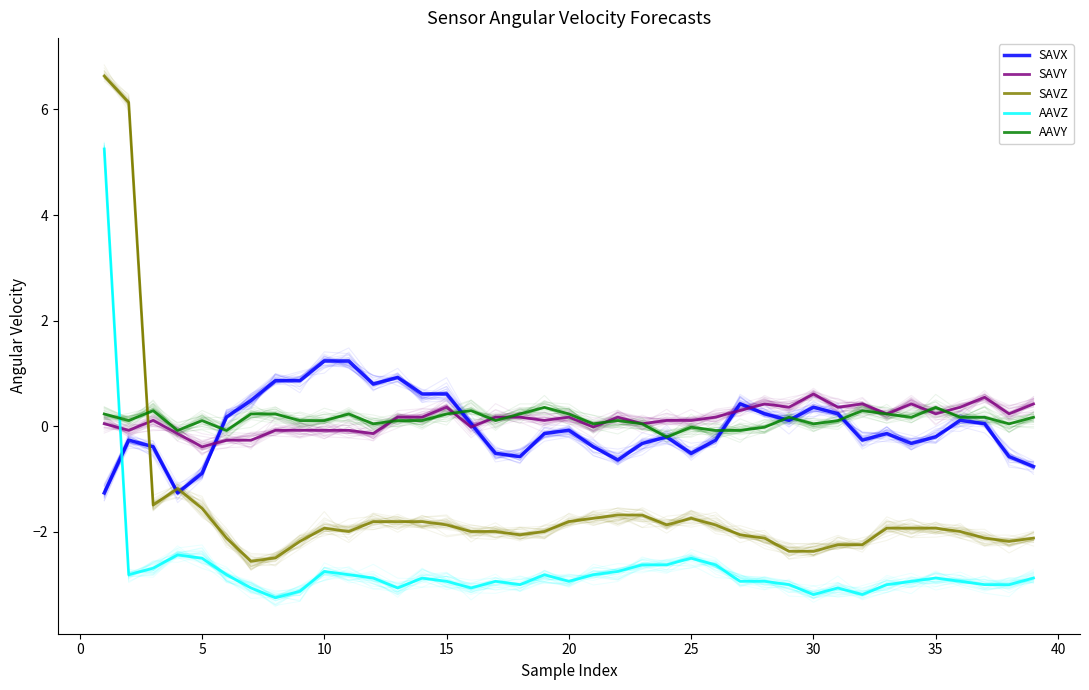

In AAVZ, how many points are lower than both neighbors (excluding endpoints)?

8